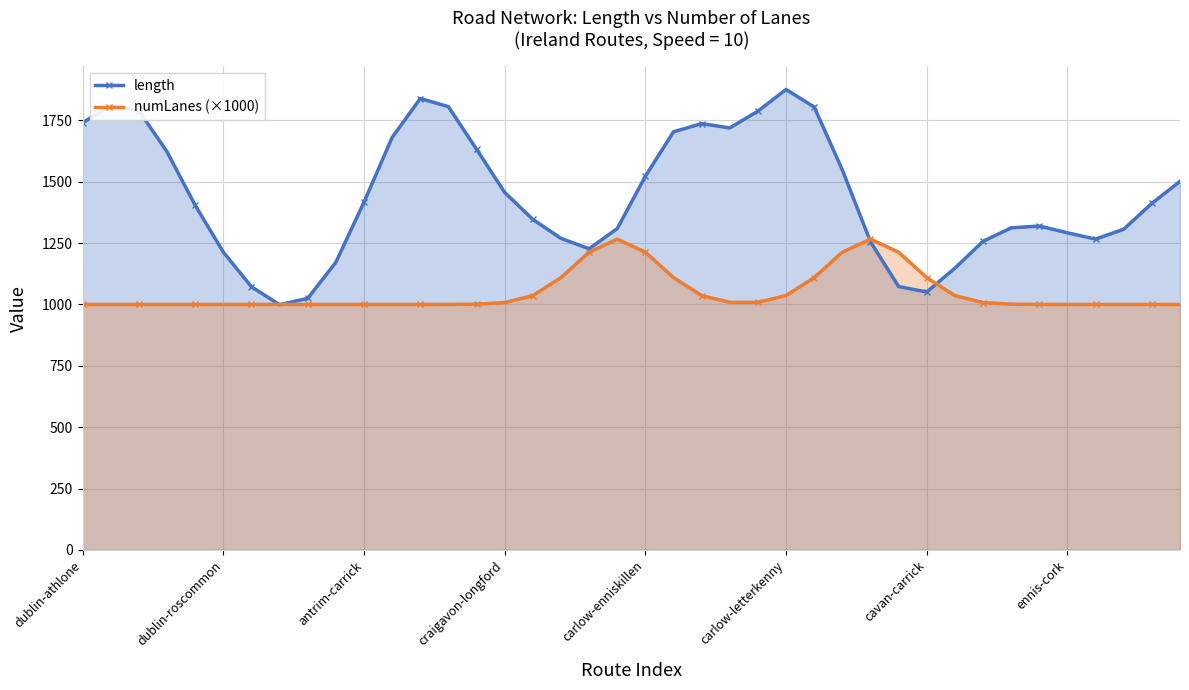

Reading right to left, transcribe all the data shown in this chart.

length: 1501.5	1411.8	1306.5	1266.2	1291.8	1319.4	1312.0	1257.1	1147.6	1050.8	1072.9	1255.6	1548.0	1804.4	1875.7	1787.5	1719.0	1736.6	1703.4	1522.2	1309.1	1226.8	1269.2	1346.5	1456.4	1632.1	1805.8	1838.8	1680.1	1416.7	1171.6	1024.9	998.9	1072.1	1213.3	1404.0	1622.0	1789.0	1810.9	1740.0
numLanes (×1000): 1000.0	1000.0	1000.0	1000.0	1000.0	1000.1	1001.0	1007.6	1036.0	1109.3	1213.0	1266.0	1213.0	1109.3	1036.1	1008.6	1008.6	1036.1	1109.3	1213.0	1266.0	1213.0	1109.3	1036.0	1007.6	1001.0	1000.1	1000.0	1000.0	1000.0	1000.0	1000.0	1000.0	1000.0	1000.0	1000.0	1000.0	1000.0	1000.0	1000.0